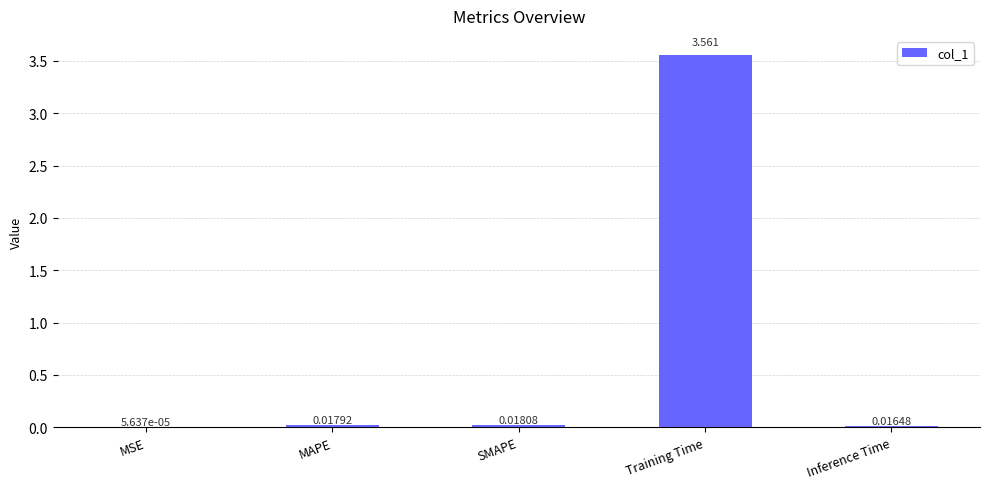

Which has a higher value, Training Time or MAPE?

Training Time